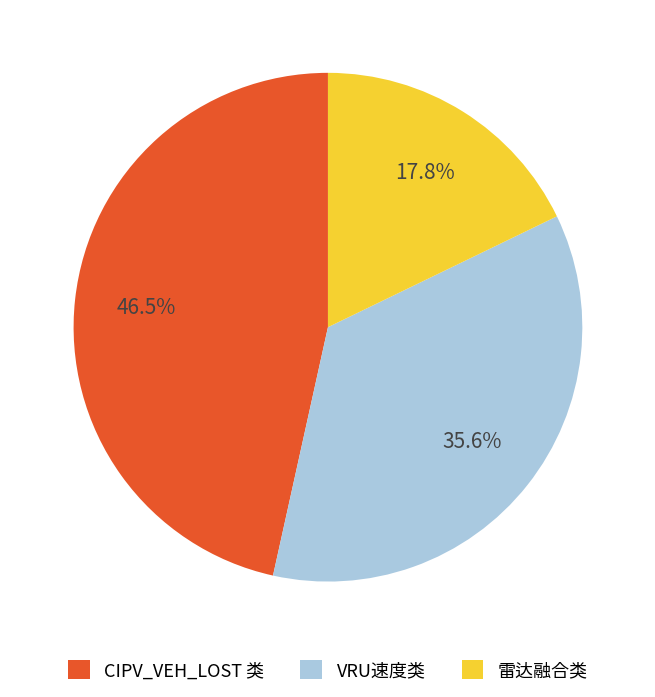

To the nearest percent, what is the average slice percentage?

33%